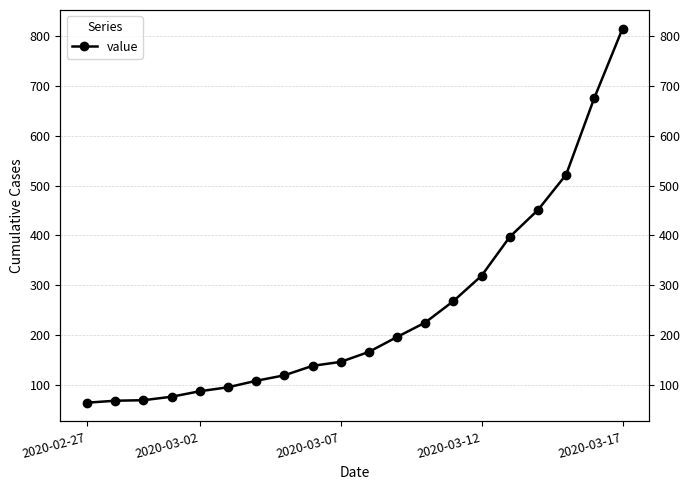

What is the sum of all values?

5005